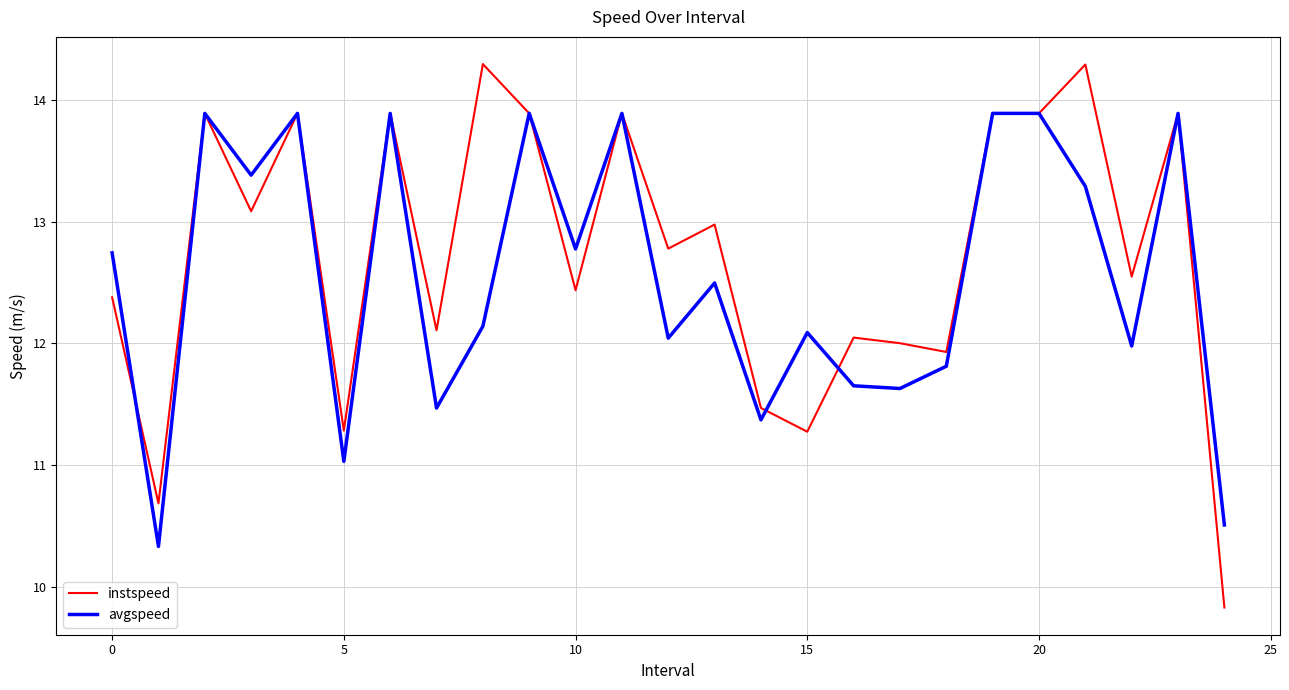

What is the minimum value shown in the chart?

9.8